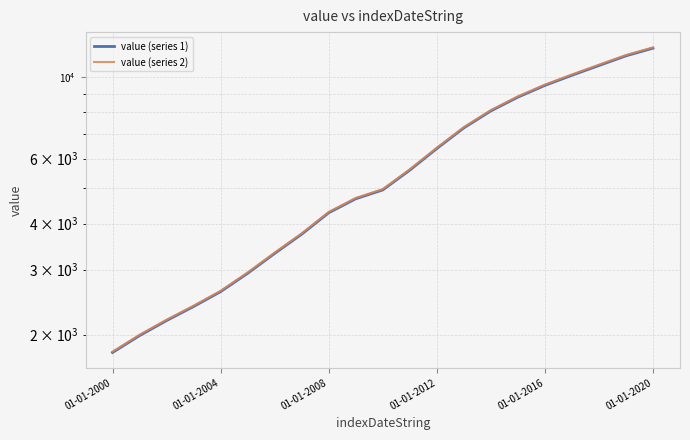

What is the difference between the maximum and second lowest values in the value (series 1) series?

9957.5